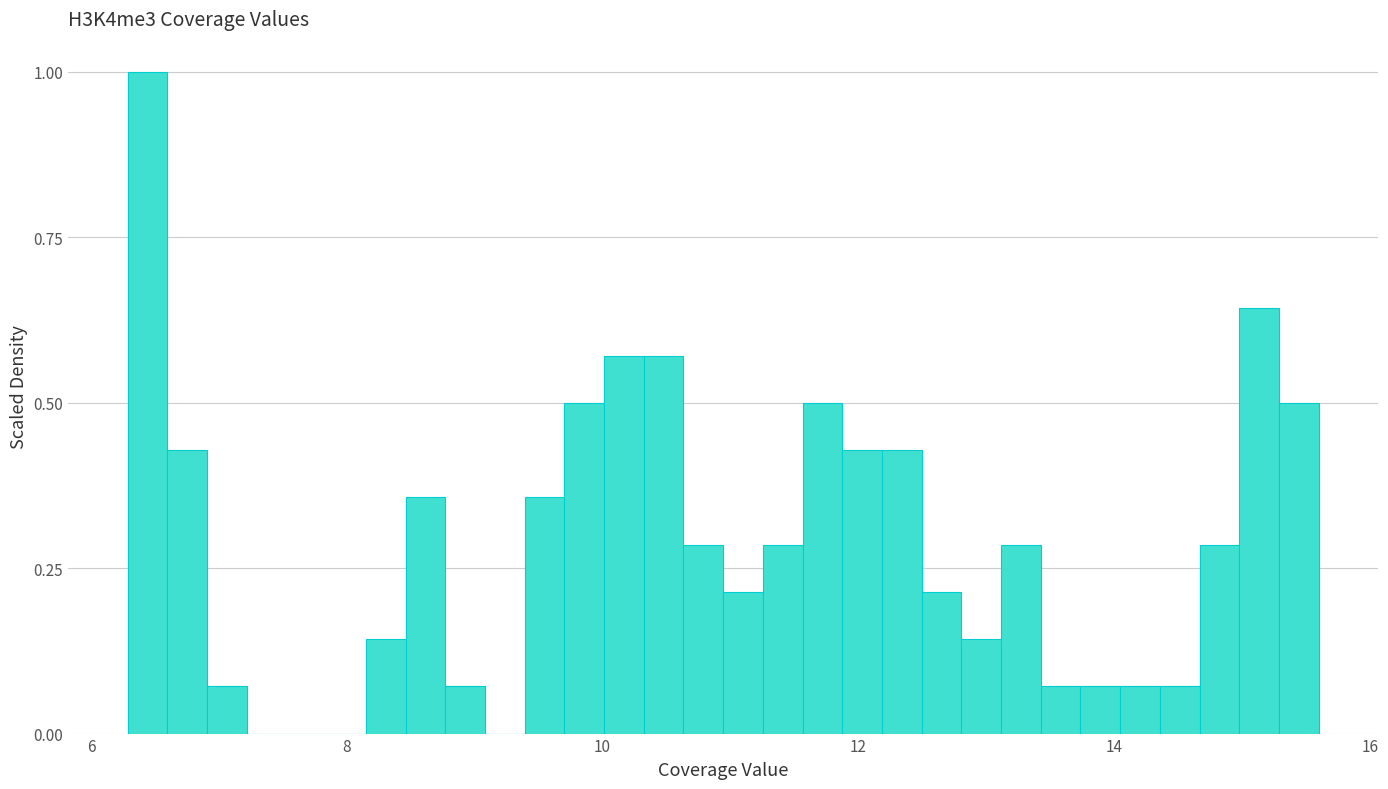

Around what value on the x-axis is the tallest bar? Give the approximate position of its centre, as read against the axis.

6.4